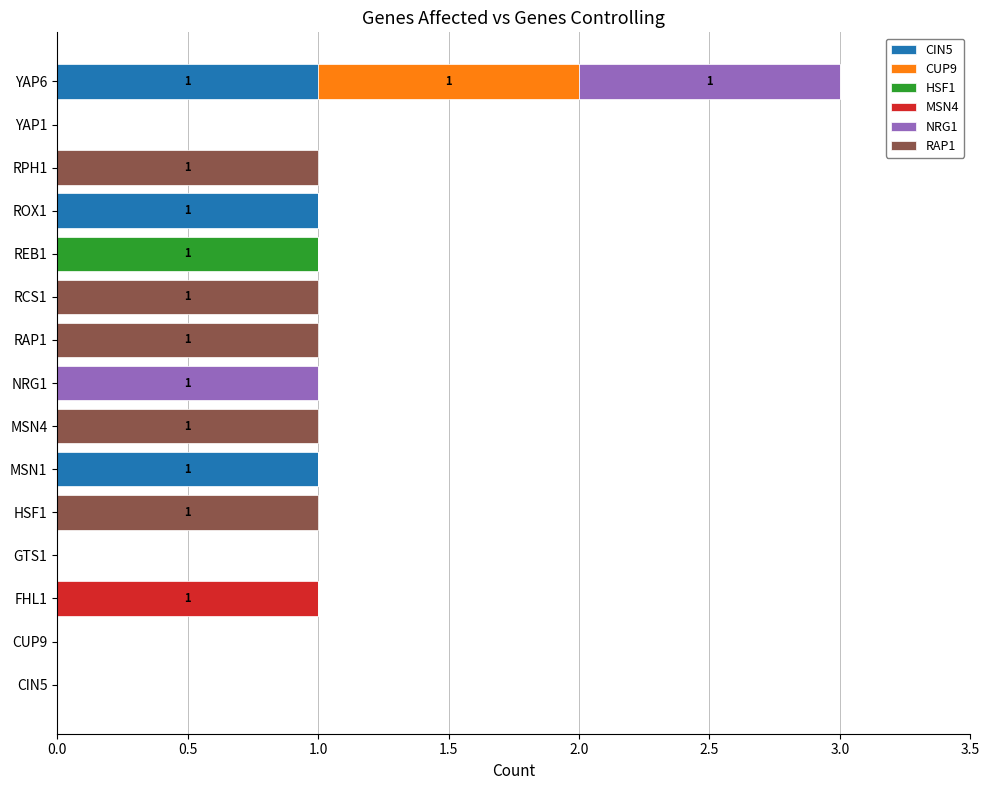

True or false: CIN5 has a value of 0 at RCS1.

True